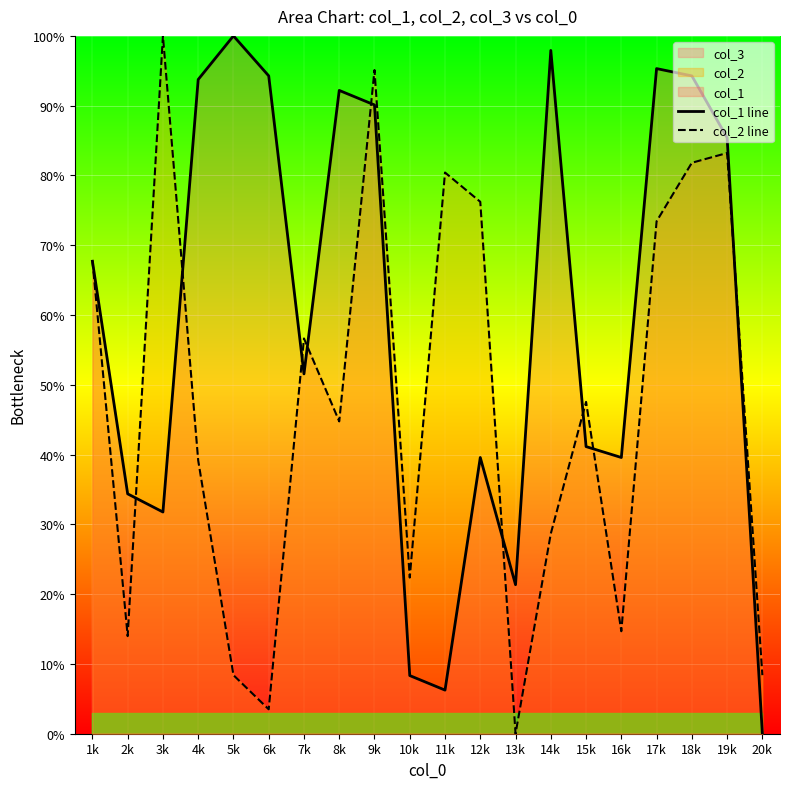

What is the label of the 3rd point from the left?

3k